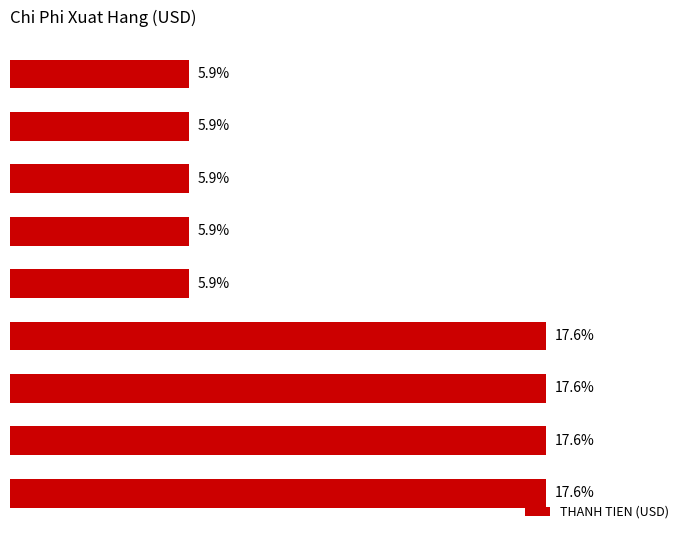

How many bars are there in total?

9